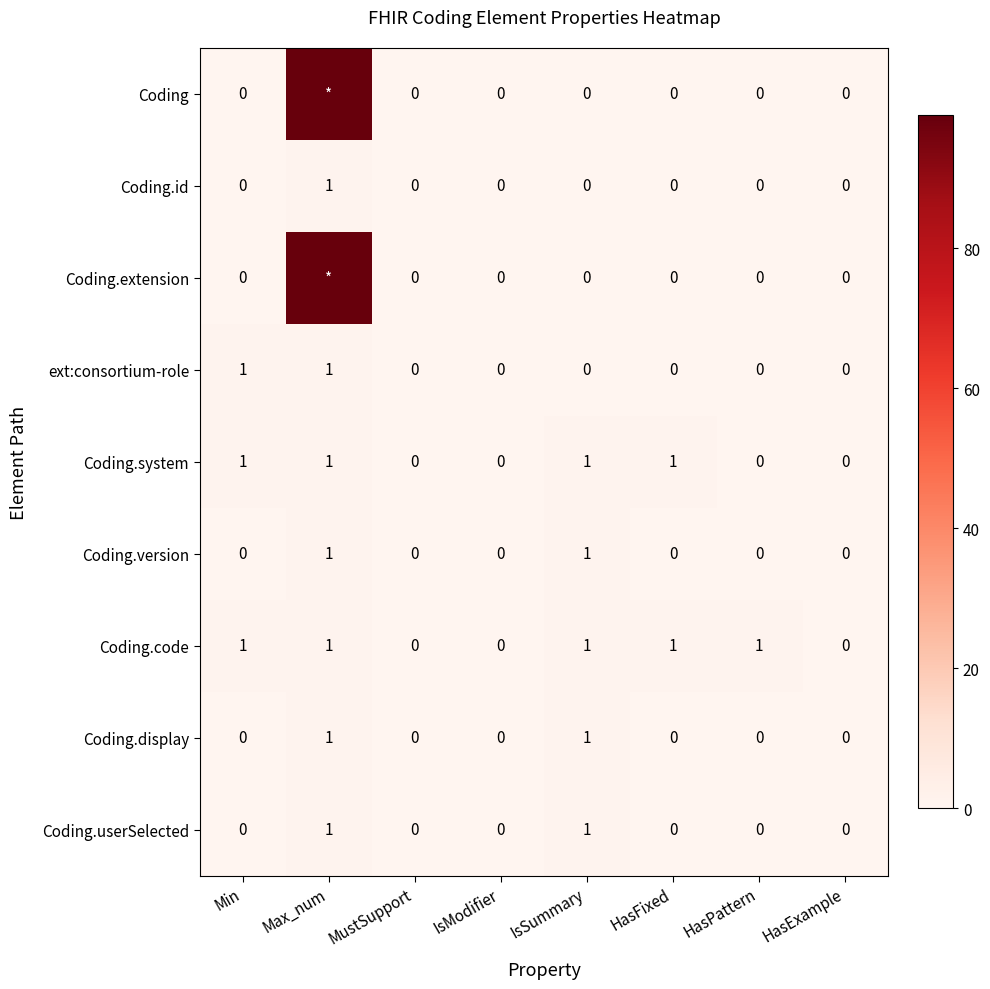

Count the Coding.code values in the range 0 to 1.

8